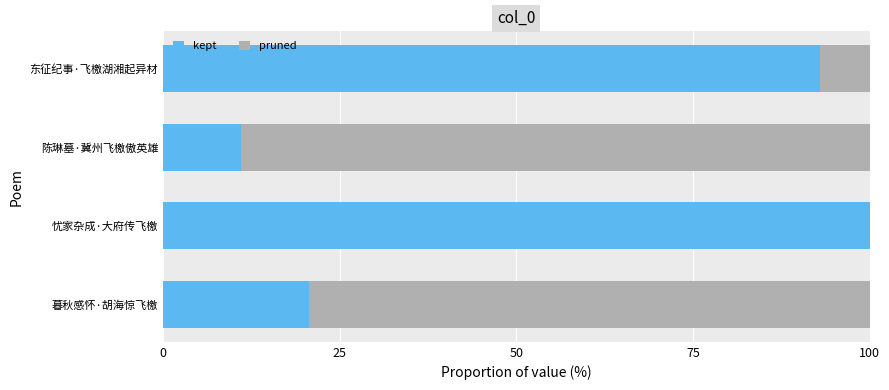

What are all the series names shown in the legend?

pruned, kept